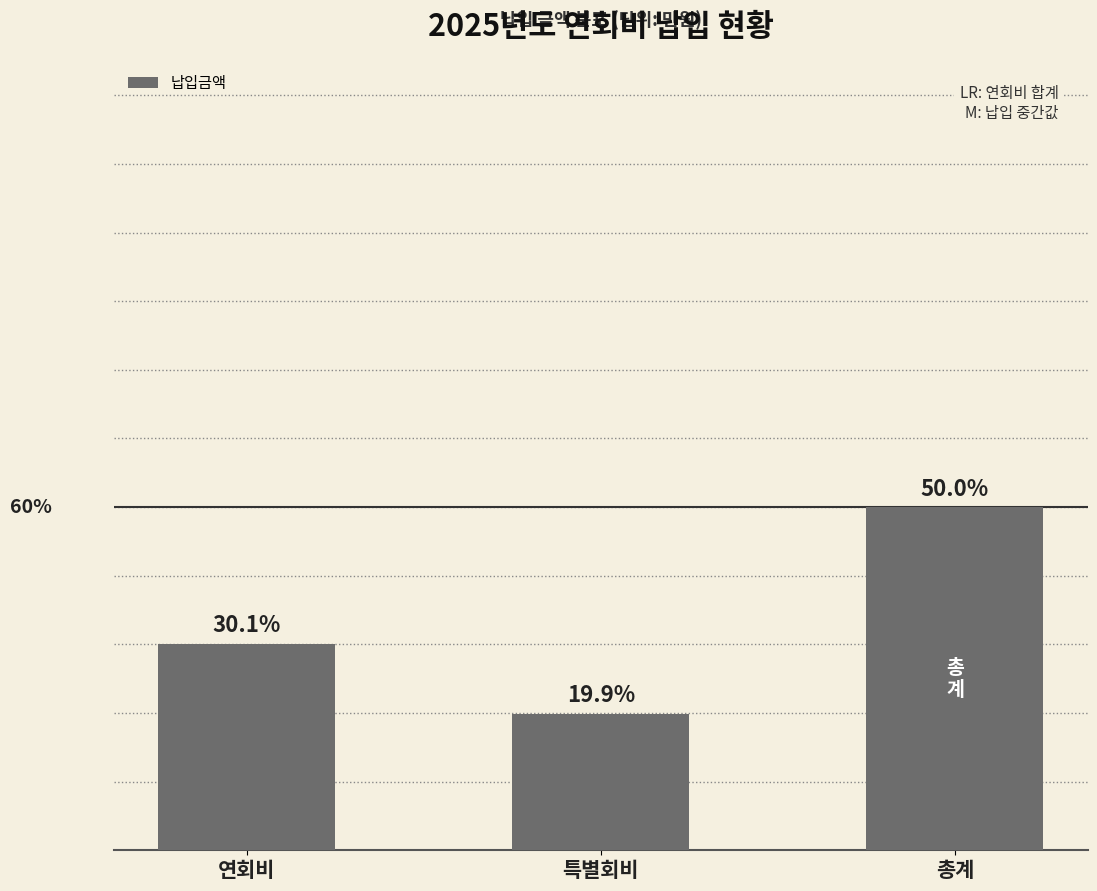

What is the value of the 2nd bar from the left?

330